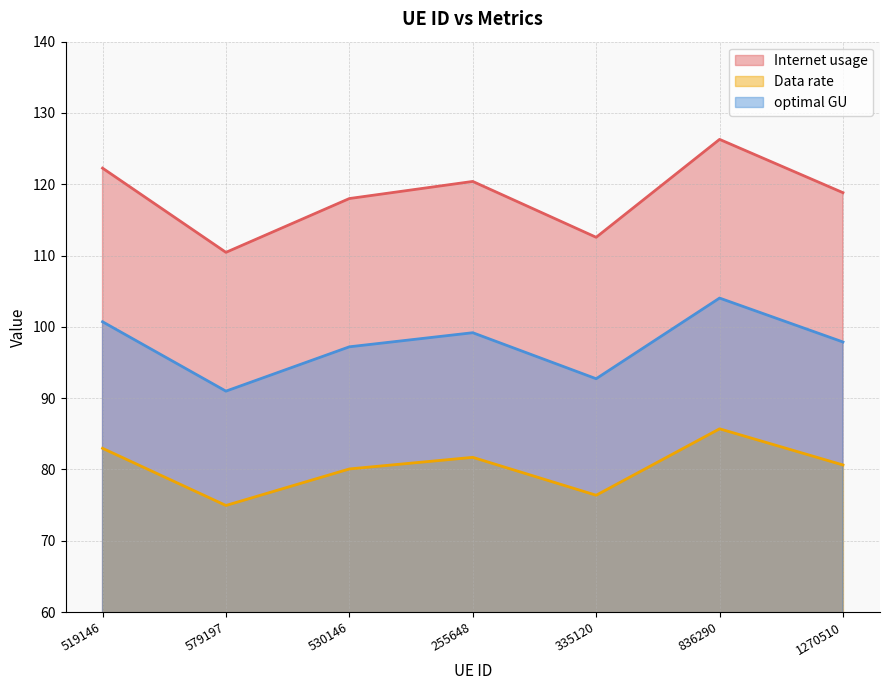

How many series are shown in this chart?

3